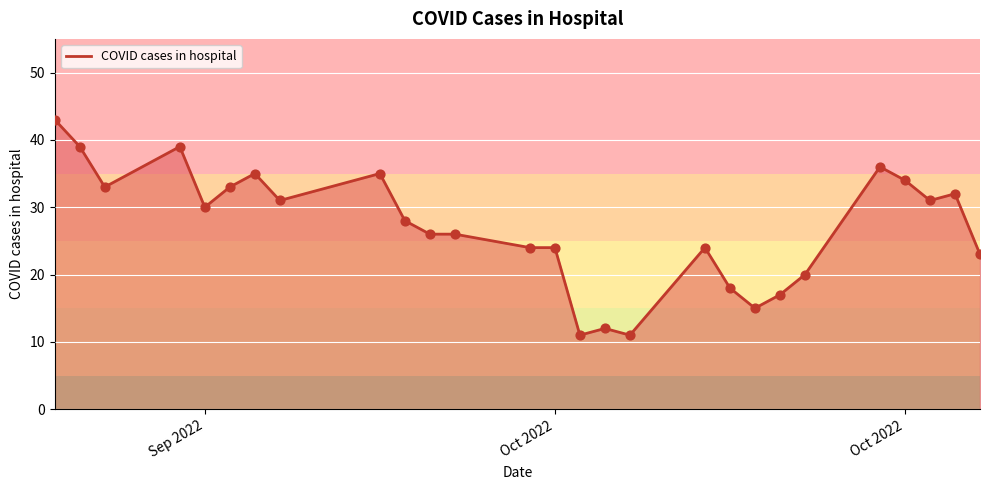

What is the difference between the maximum and minimum values?

32